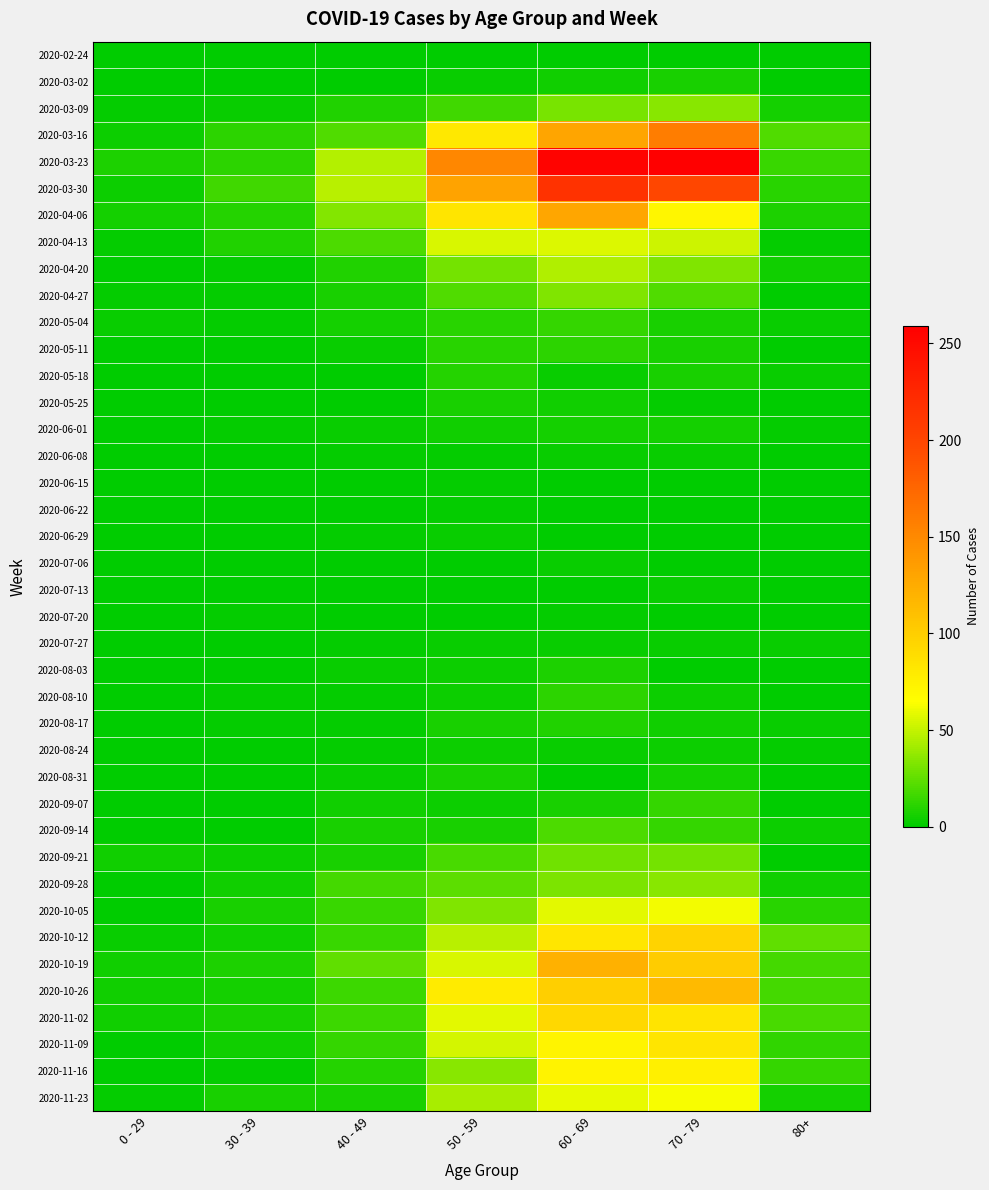

Which category has the highest value across all series?

70 - 79